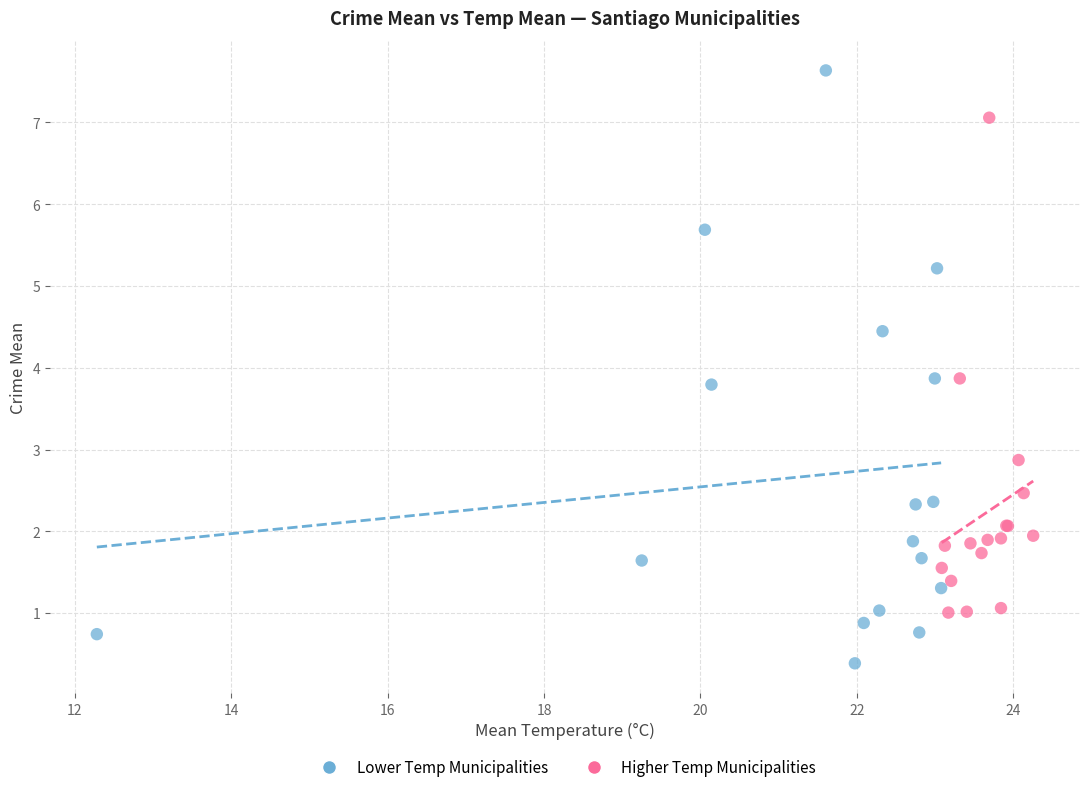

Which series contains the highest Y value?

Lower Temp Municipalities